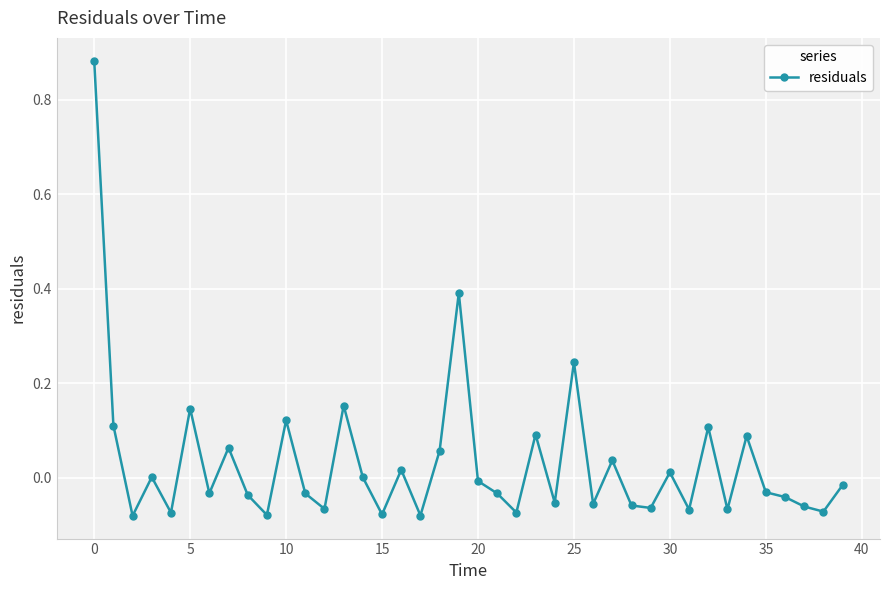

Count the number of categories in the chart.

40